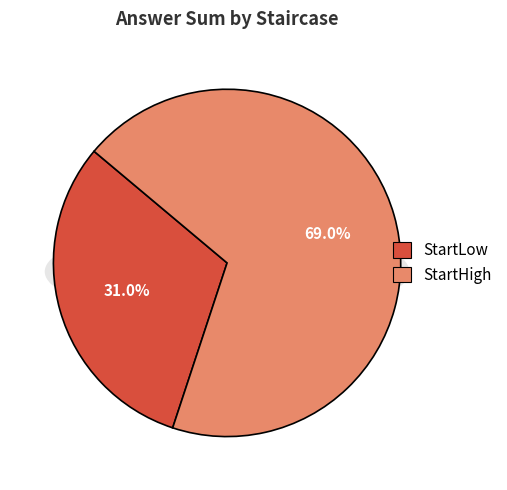

Is 14 the majority of the pie?

No